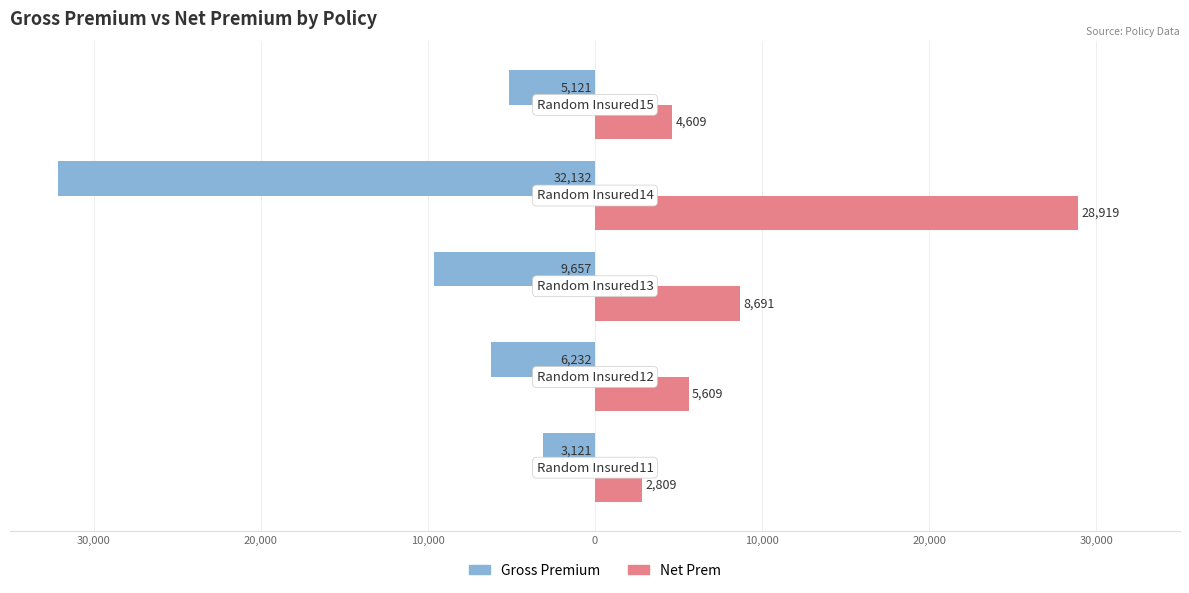

What are all the series names shown in the legend?

Gross Premium, Net Prem